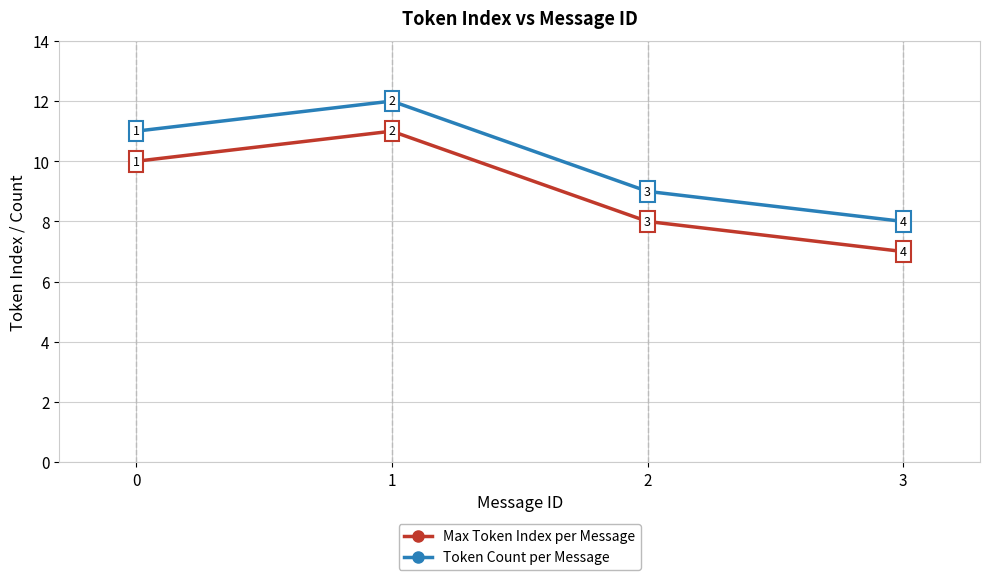

Read the Max Token Index per Message value at 2.

8